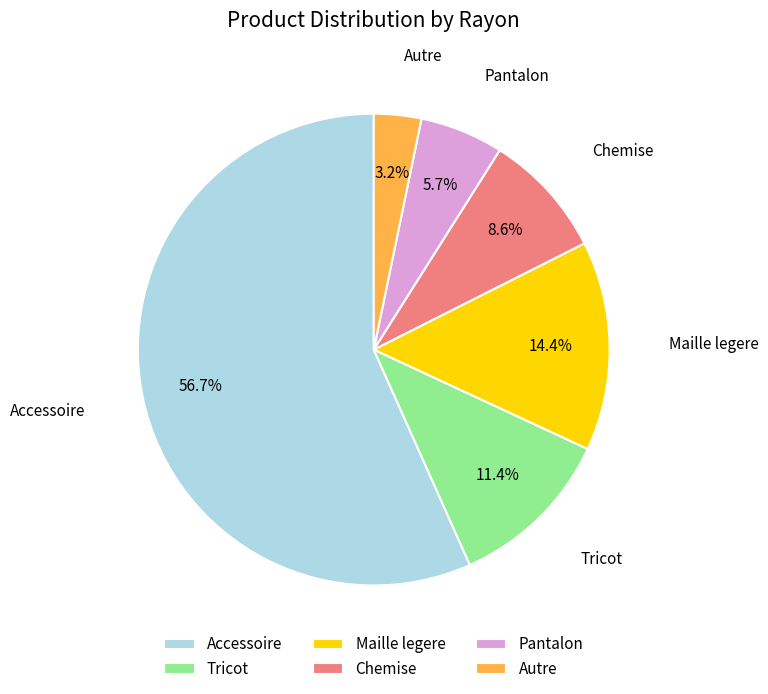

To the nearest percent, what portion does Accessoire represent?

57%